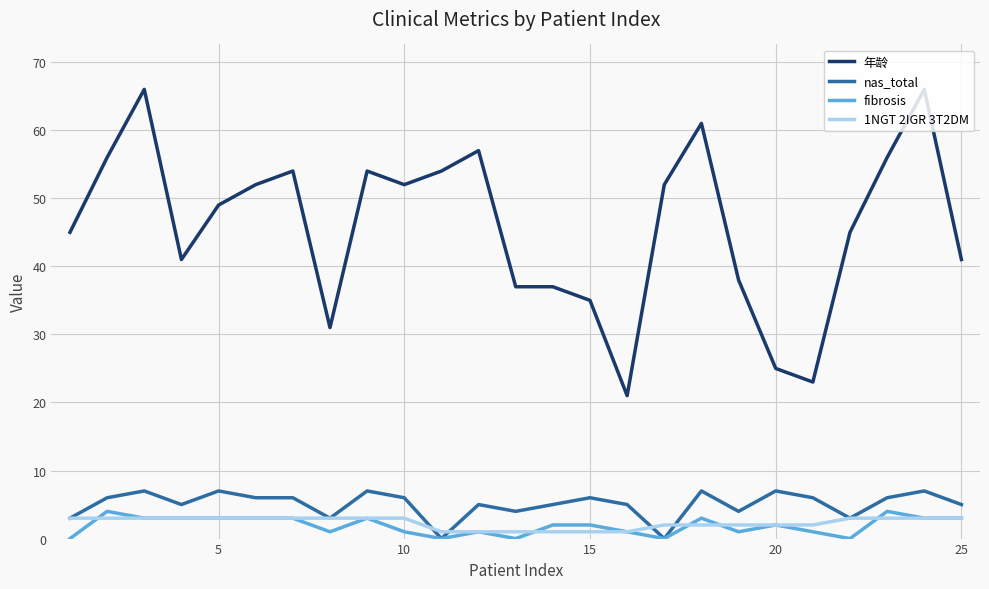

Which series has the largest range (max minus min)?

年龄